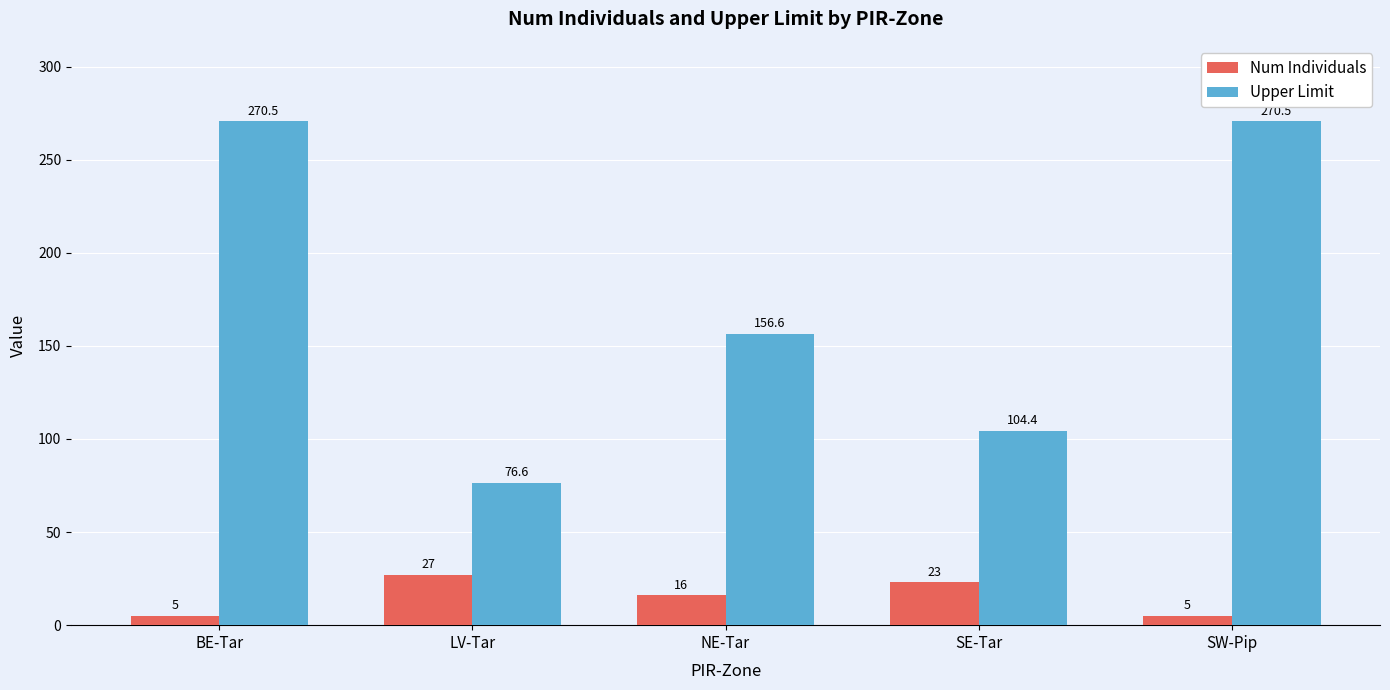

Does the chart contain stacked bars?

No